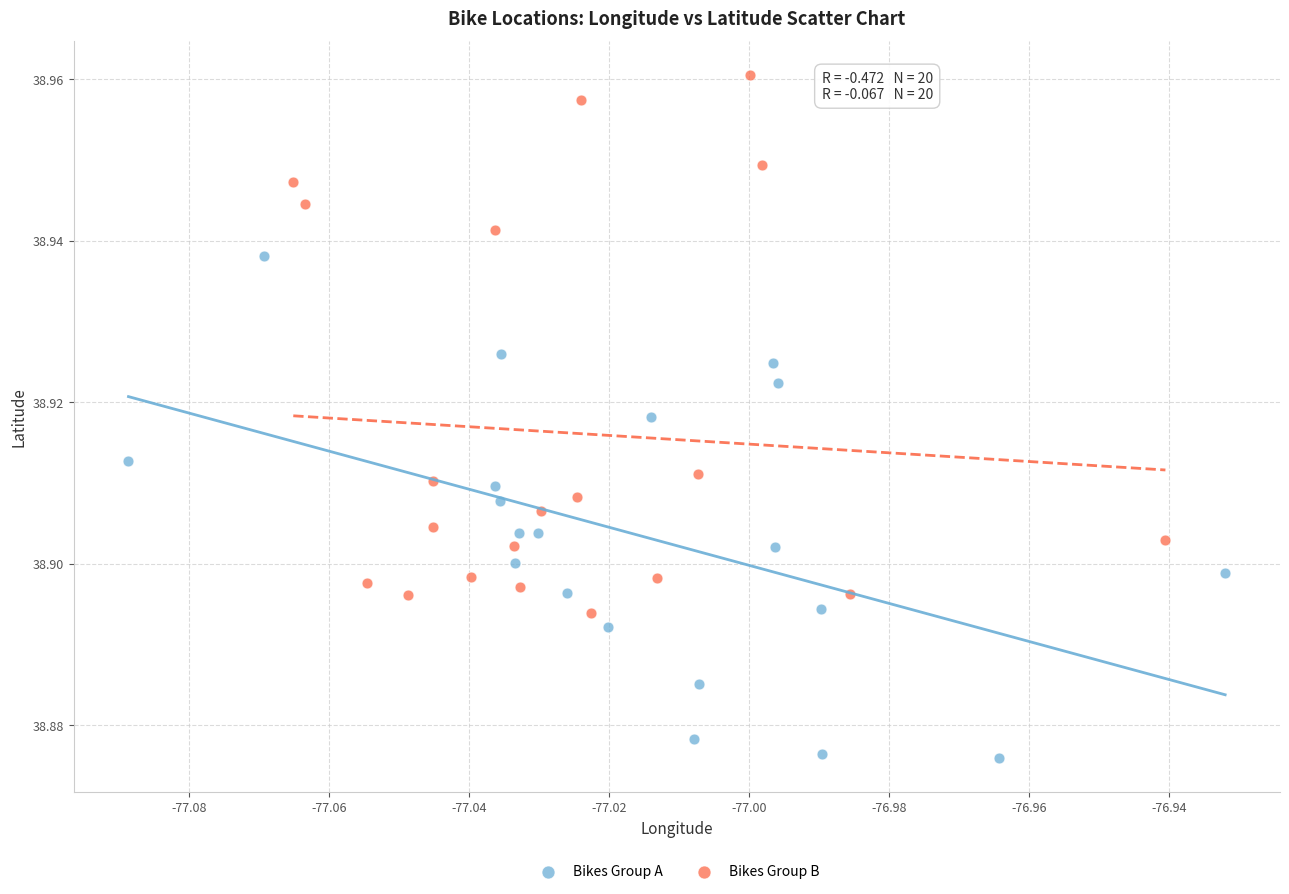

What are all the series names shown in the legend?

Bikes Group A, Bikes Group B